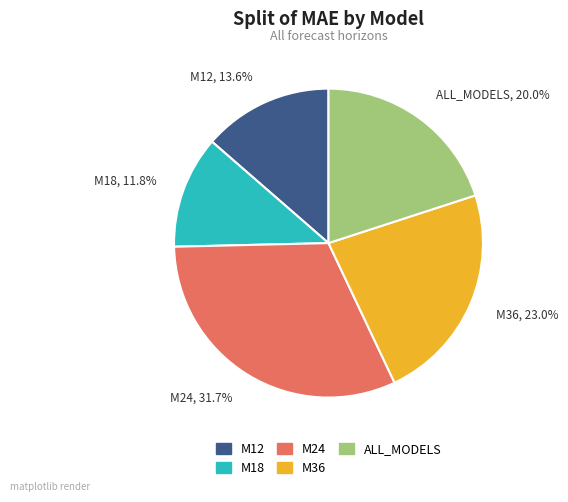

Approximately how many times larger is the value at ALL_MODELS, 20.0% compared to M18, 11.8%?

1.7